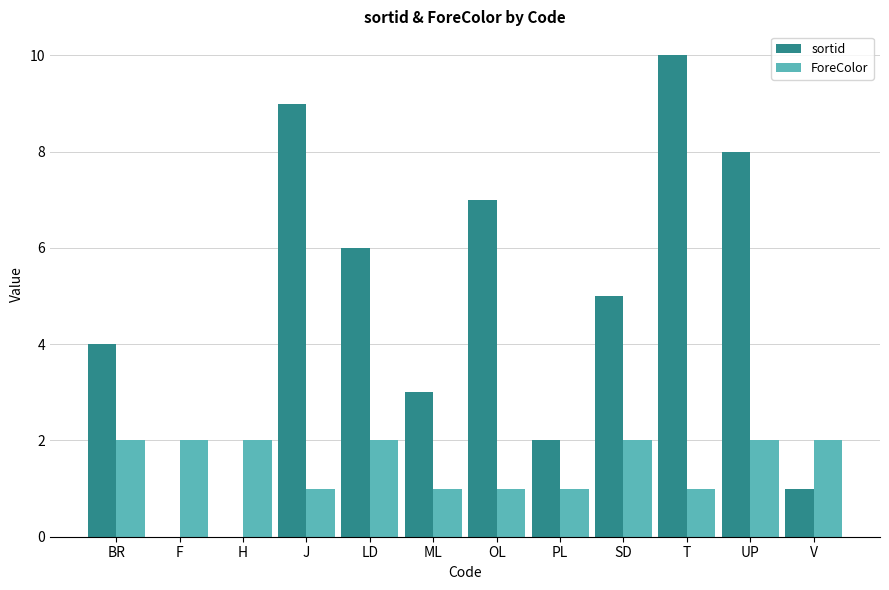

The value of sortid at BR is 4. True or false?

True